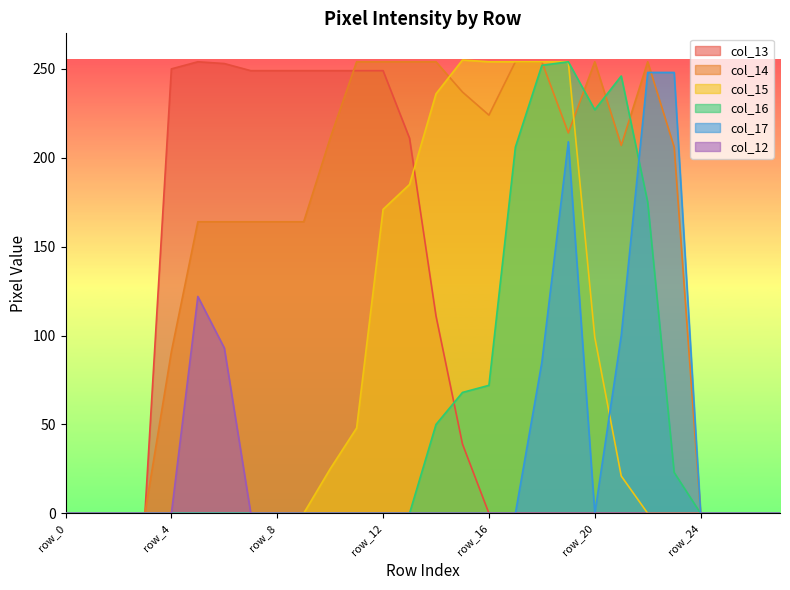

How many lines are shown in the chart?

6